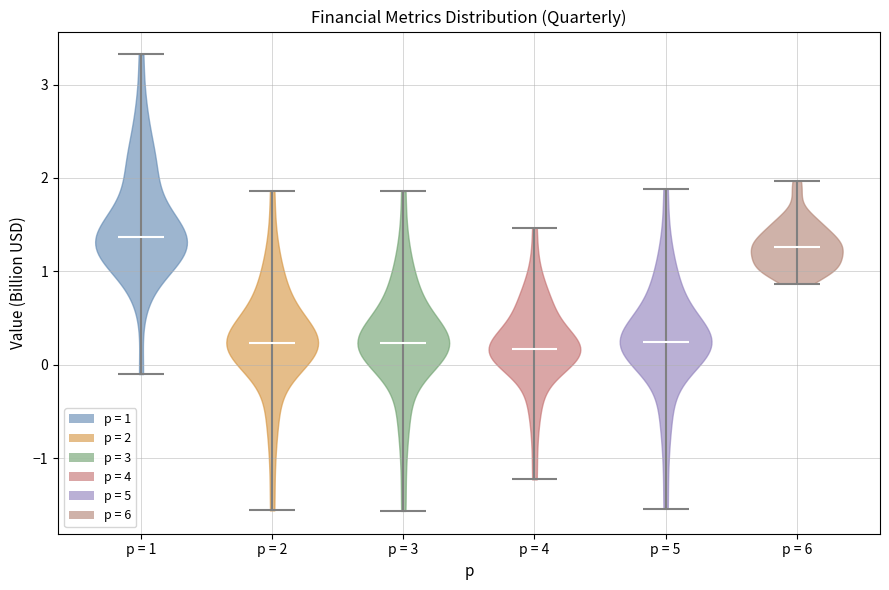

Reading left to right, read every violin against the y-axis: where its median line is, and the lowest and highest points it reaches. The values are not printed on the chart, so give them approximately, as read against the axis.

p = 1: median line 1.4, lowest point -0.1, highest point 3.3
p = 2: median line 0.2, lowest point -1.6, highest point 1.9
p = 3: median line 0.2, lowest point -1.6, highest point 1.9
p = 4: median line 0.2, lowest point -1.2, highest point 1.5
p = 5: median line 0.2, lowest point -1.5, highest point 1.9
p = 6: median line 1.3, lowest point 0.9, highest point 2.0